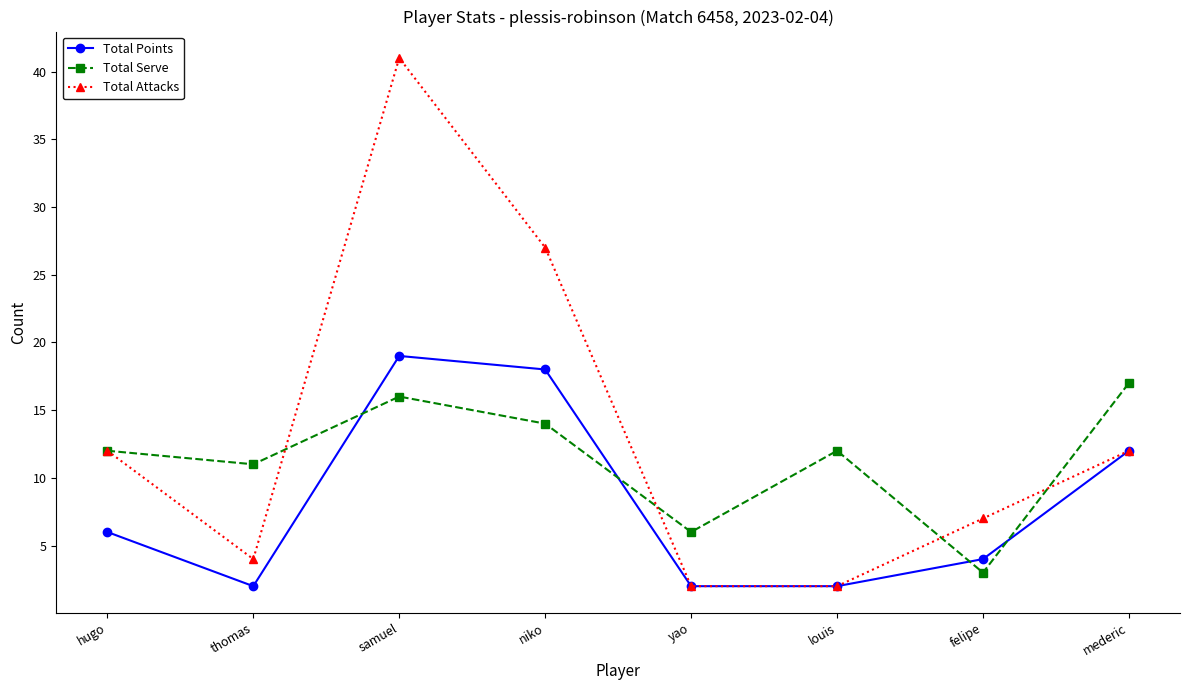

Rank the series by their maximum value, from highest to lowest.

Total Attacks, Total Points, Total Serve